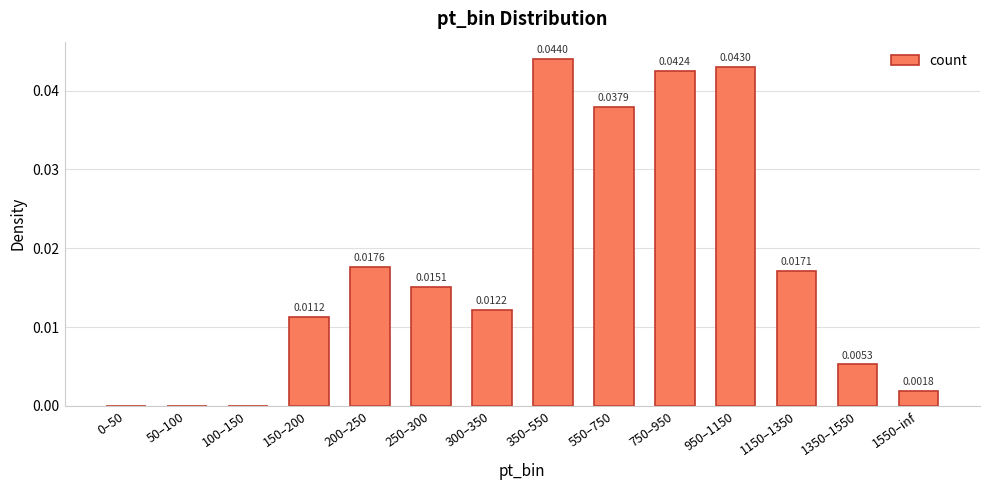

Count the number of categories in the chart.

14